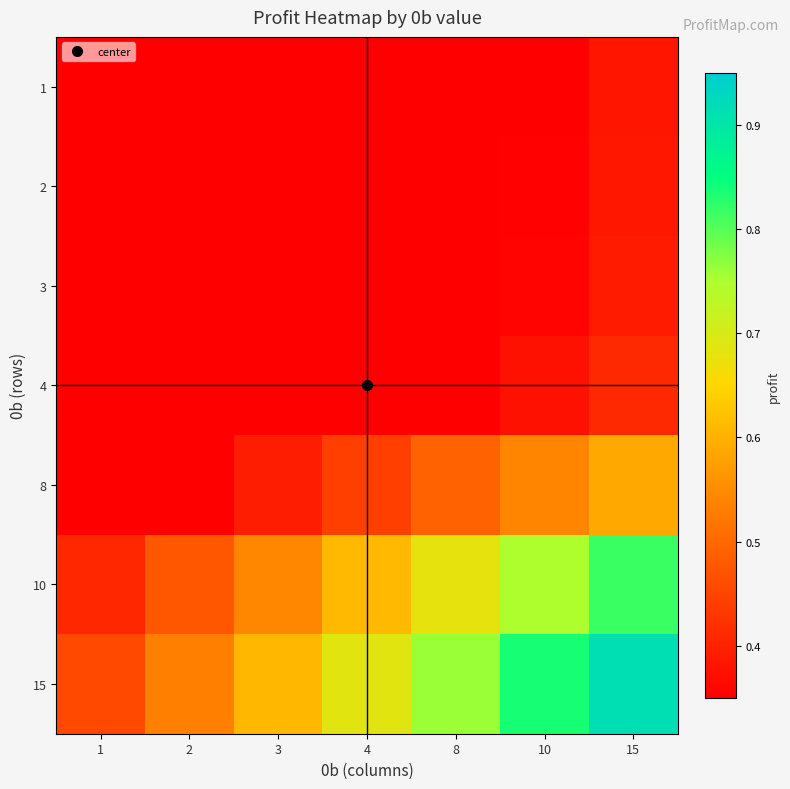

At which category is the sum across all series the highest?

15